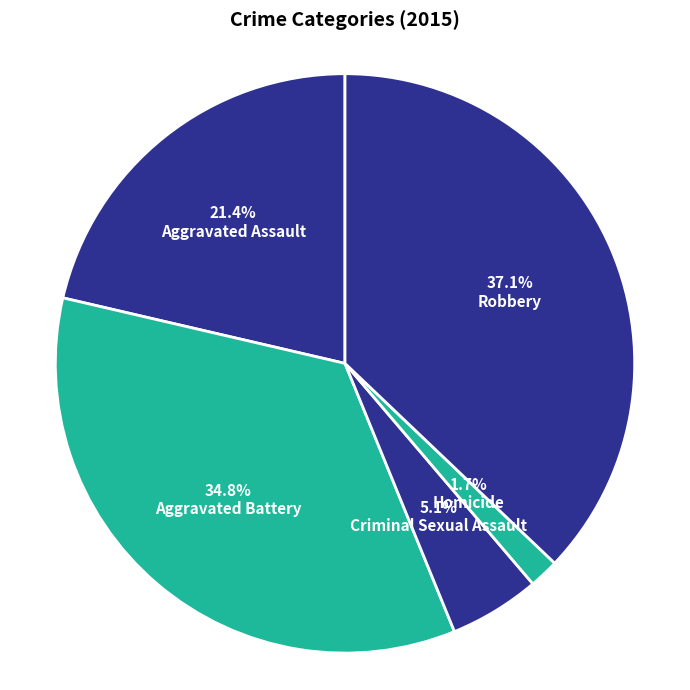

How many segments does this pie chart have?

5